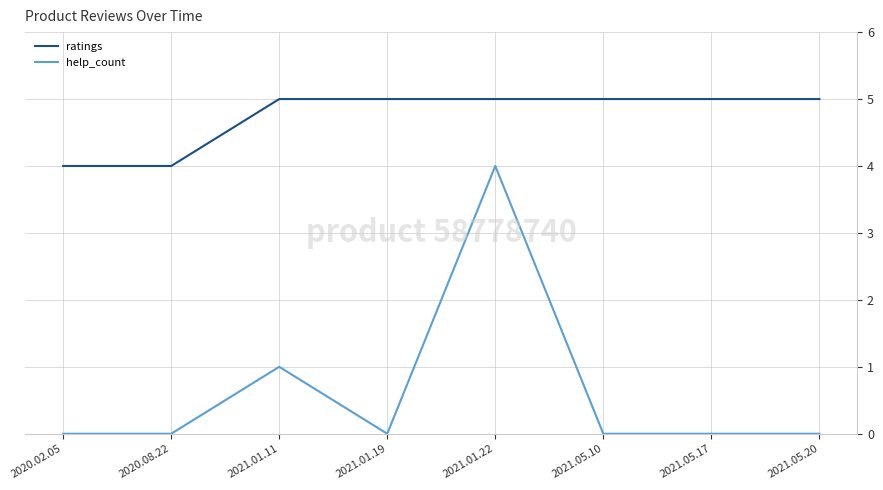

What is the sum of all ratings values?

38